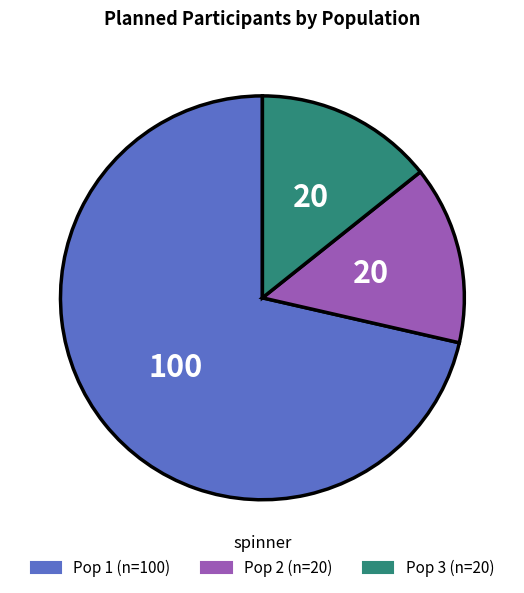

Combined, do Pop 1 and Pop 3 account for over 50%?

Yes